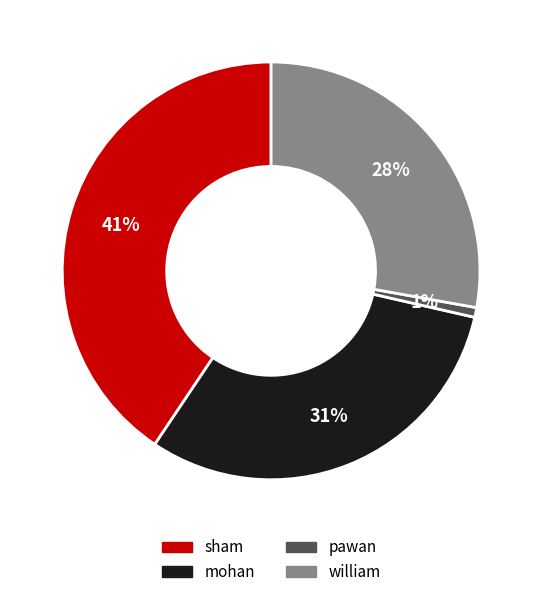

Does any single category account for the majority?

No